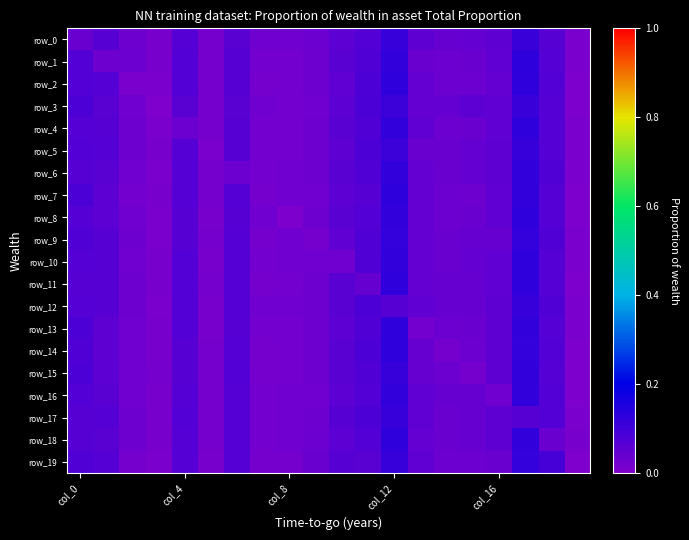

Where is row_10 nearest to the value 0?

19